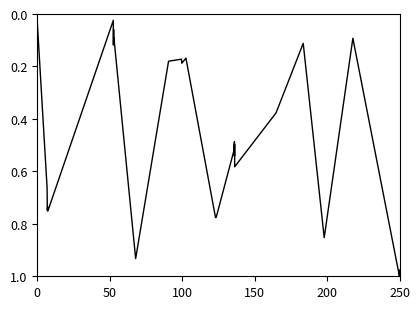

How many points are higher than both their immediate neighbors (excluding endpoints)?

12